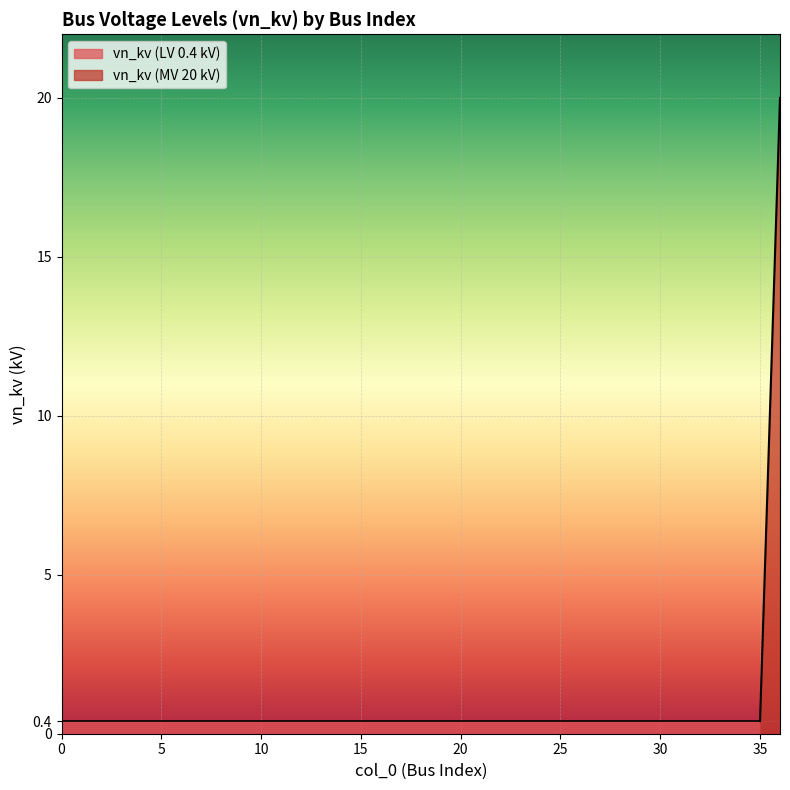

True or false: the data shows 0.4 at 23.

True